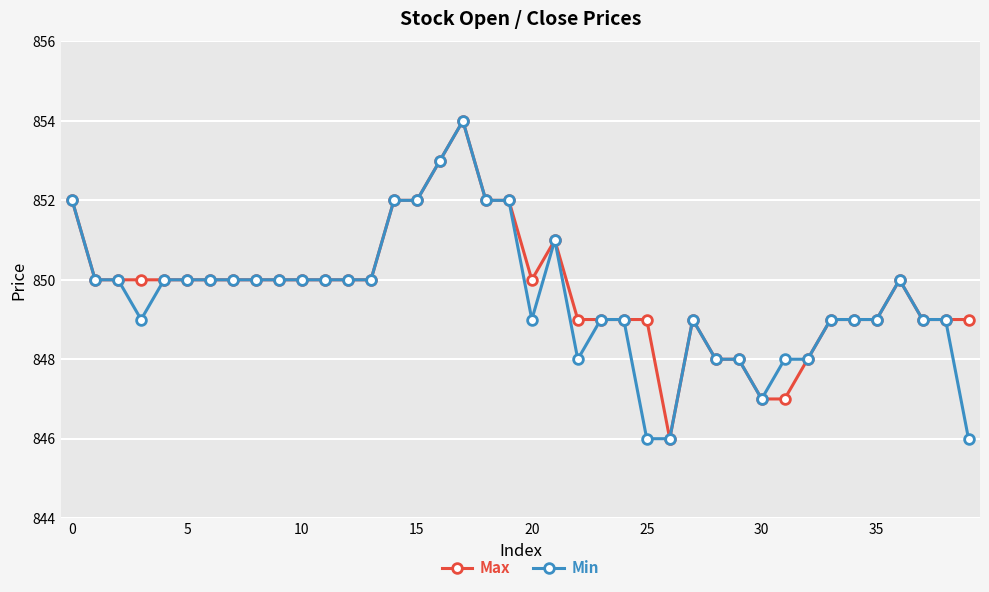

What is the value of the Min point at the 37th from the left?

850